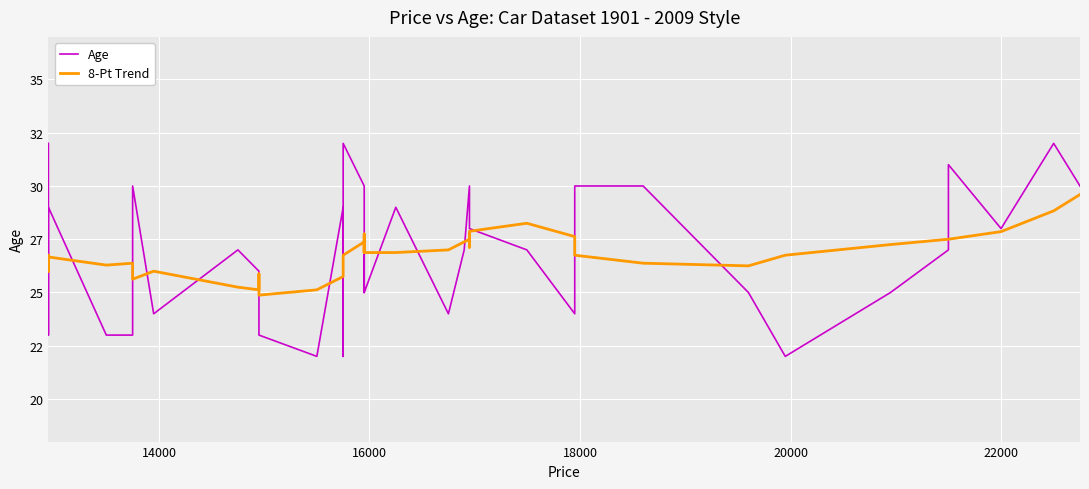

What is the difference between the maximum and minimum values in the 8-Pt Trend series?

4.7